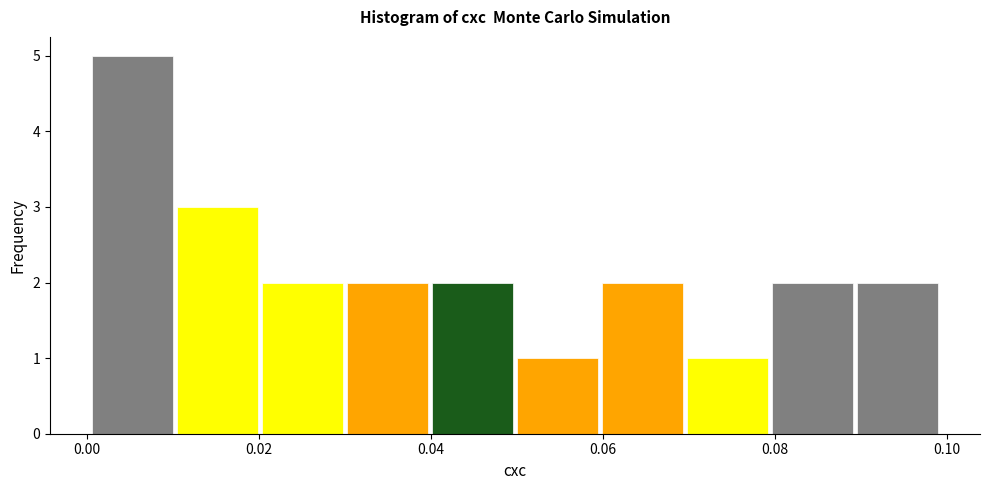

How tall is the bar that spans 0.04 to 0.05 on the x-axis? Neither the bar edges nor the heights are printed on the chart, so give them approximately, as read against the axes.

2